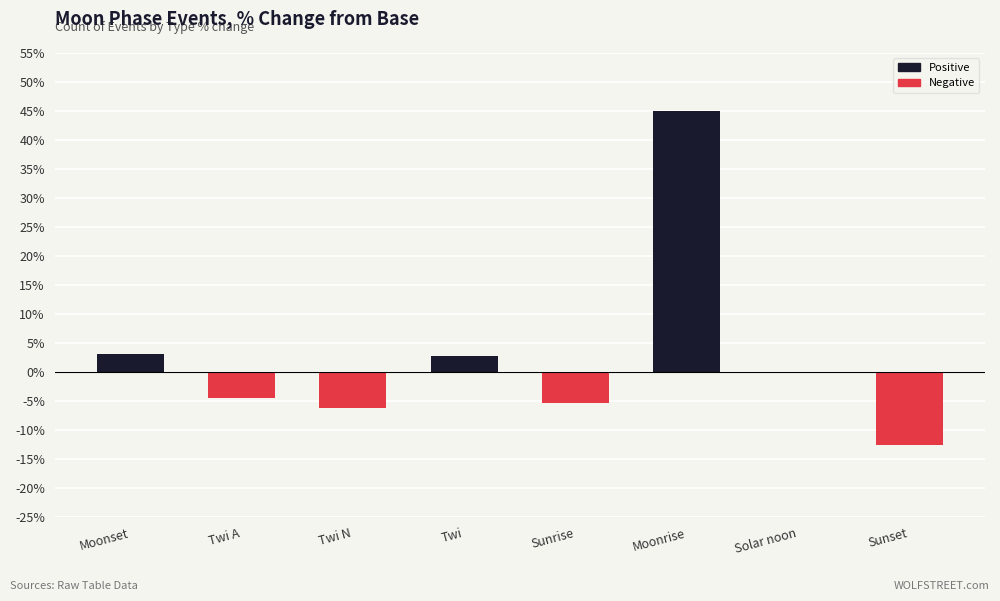

The value at Moonrise is 65.6. True or false?

False